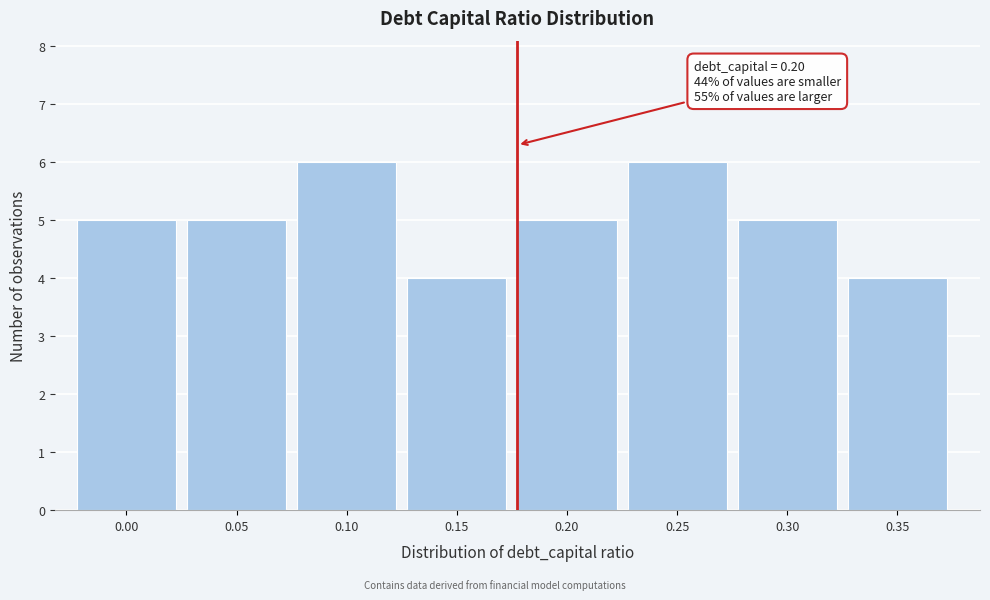

Reading left to right, transcribe all the data shown in this chart.

5	5	6	4	5	6	5	4